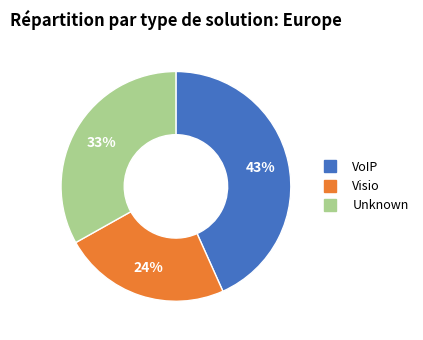

Count the number of slices in the pie.

3